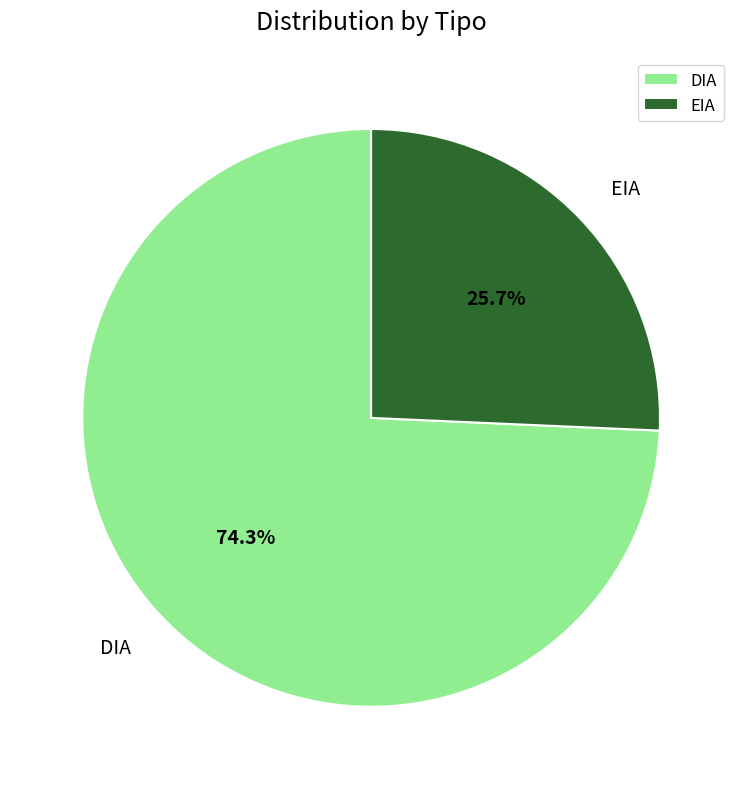

To the nearest percent, what percentage of the pie is DIA?

74%